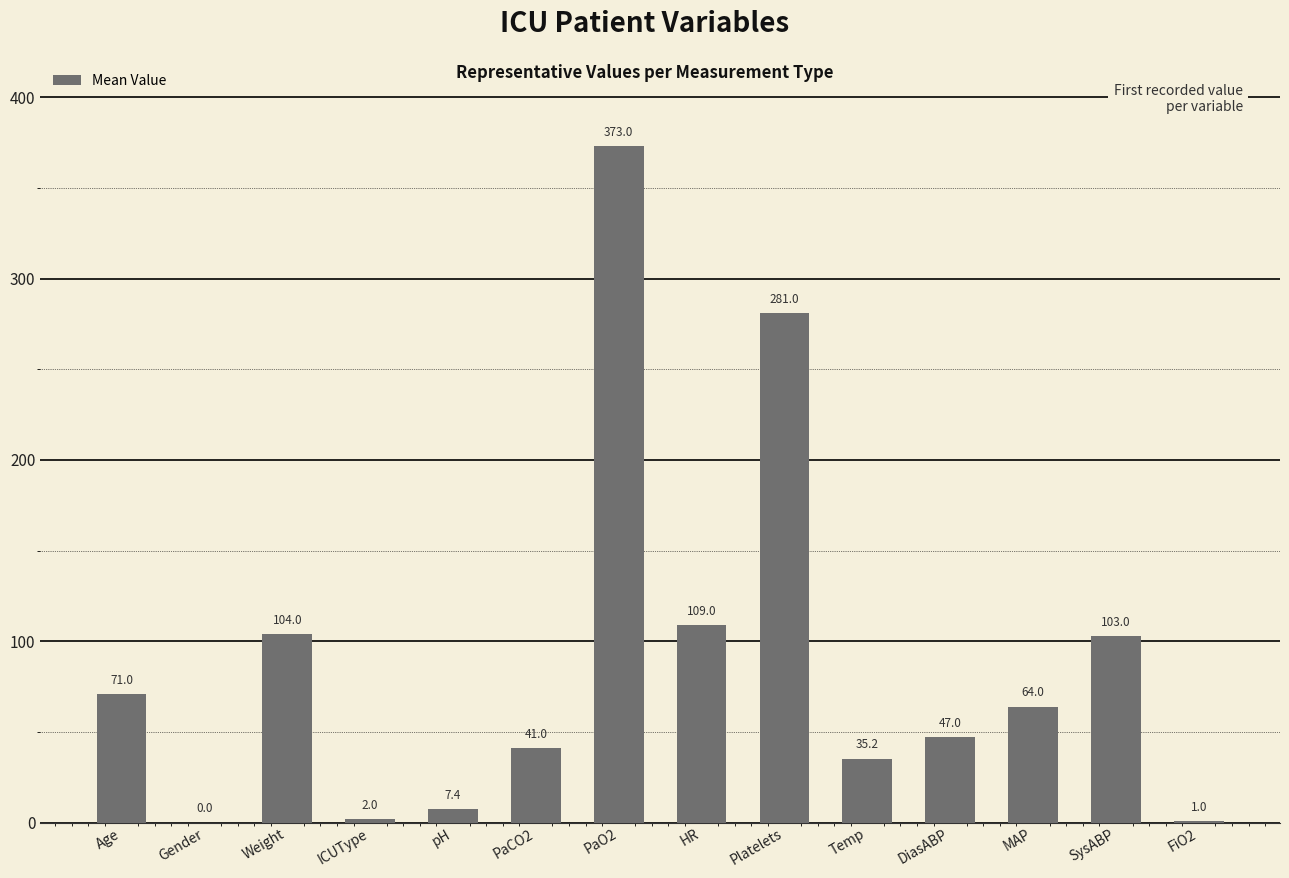

Approximately how many times larger is the value at DiasABP compared to ICUType?

23.5